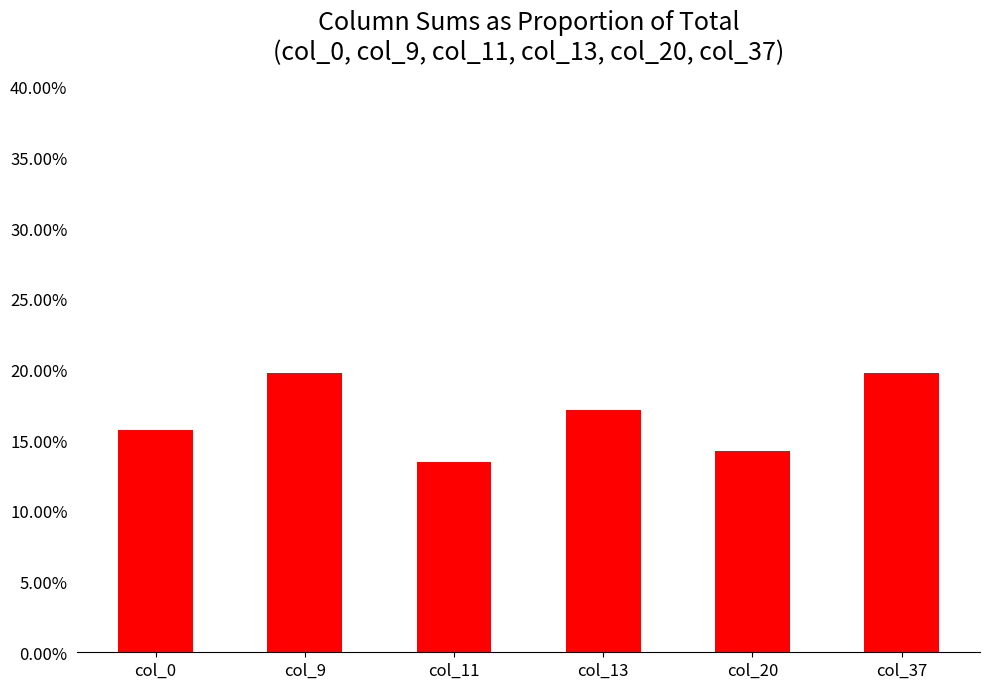

Which has a higher value, col_37 or col_9?

col_9